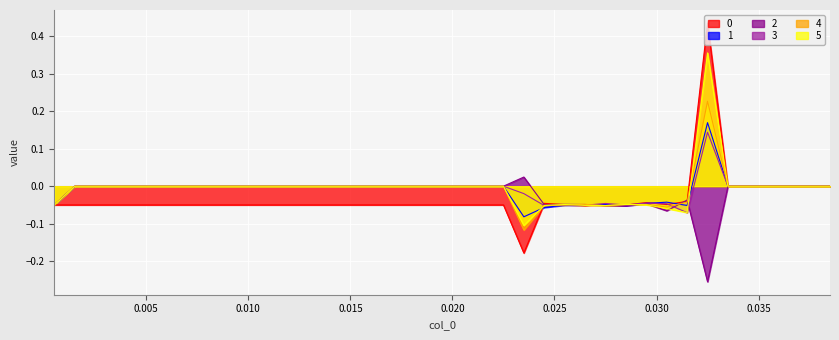

Count the number of data series in this chart.

6